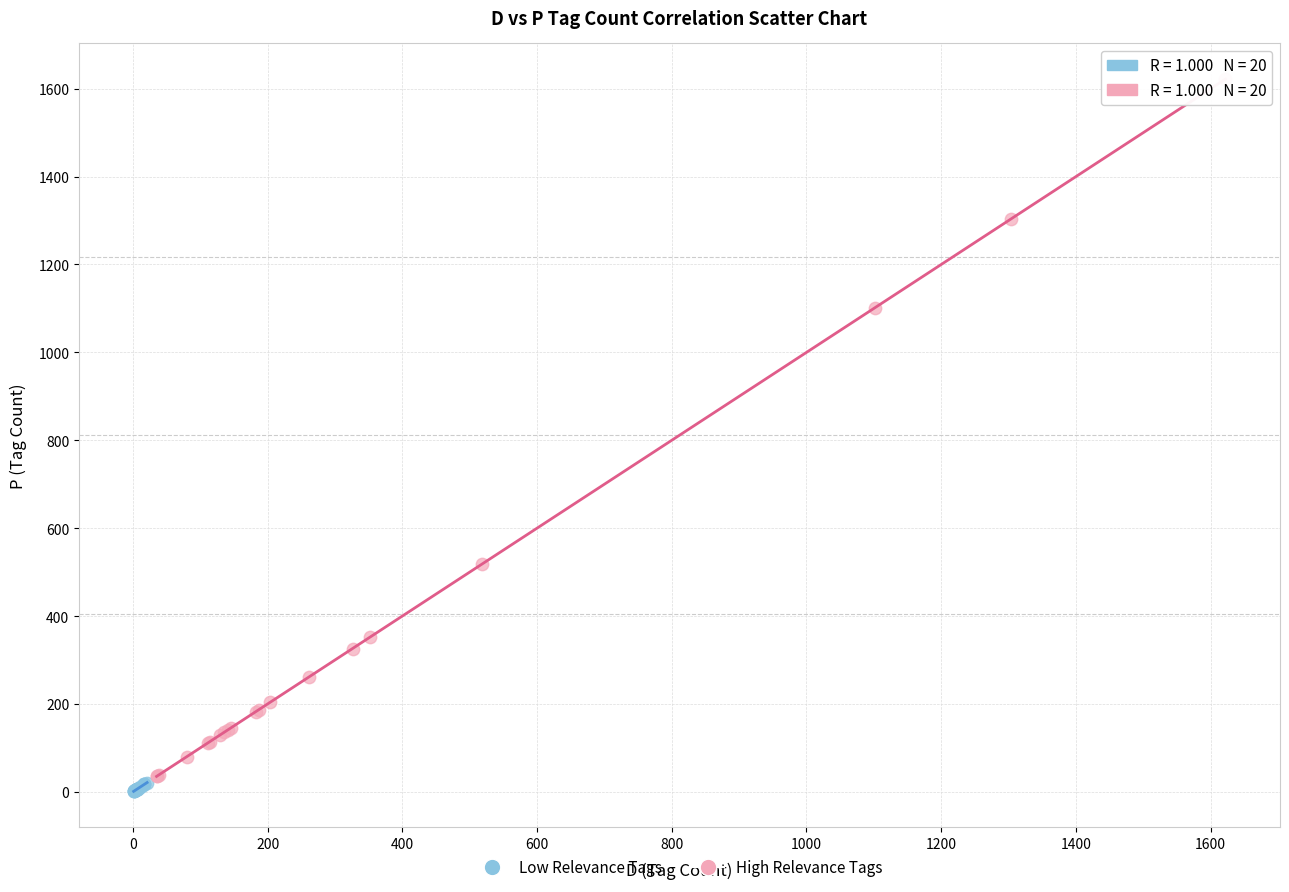

What are all the series names shown in the legend?

Low Relevance Tags, High Relevance Tags